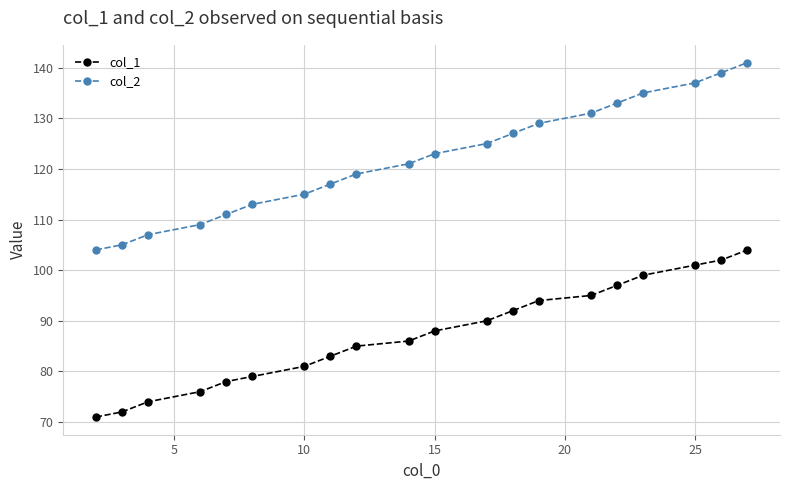

True or false: col_1 and col_2 intersect in this chart.

False